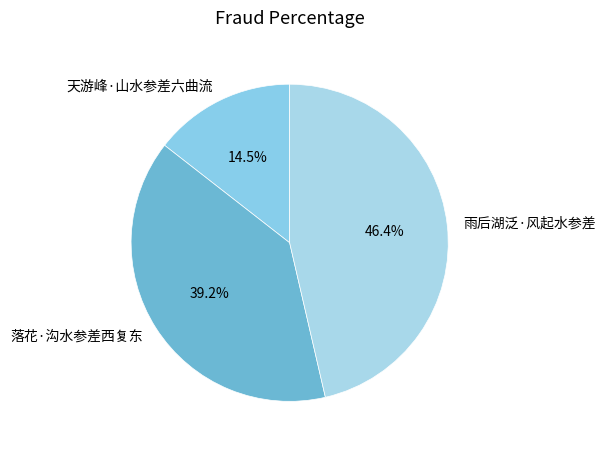

What is the smallest slice in the pie chart?

天游峰·山水参差六曲流